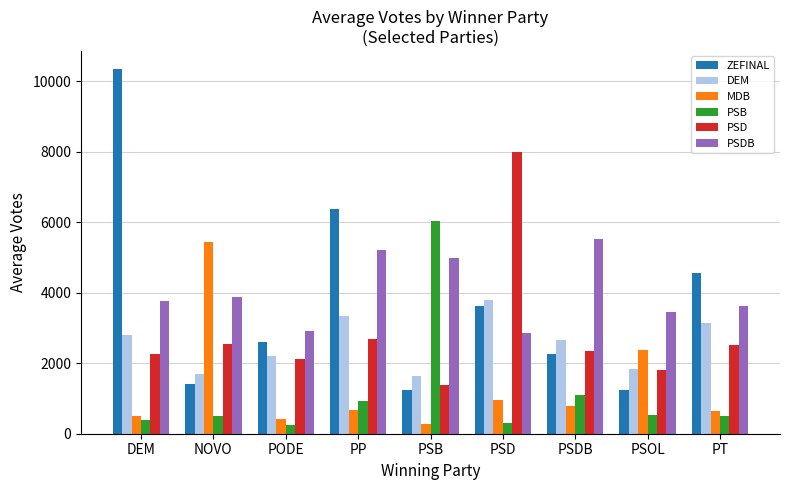

List the series in order of their peak value, lowest first.

DEM, MDB, PSDB, PSB, PSD, ZEFINAL